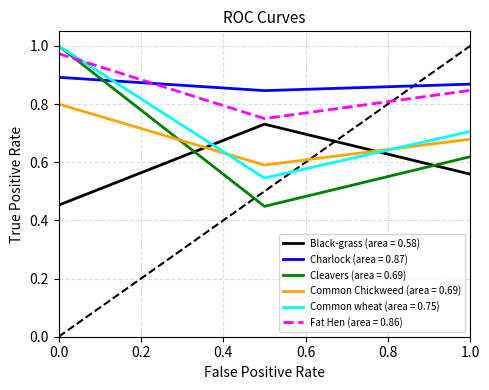

Which series has the largest total across all categories?

Charlock (area = 0.87)